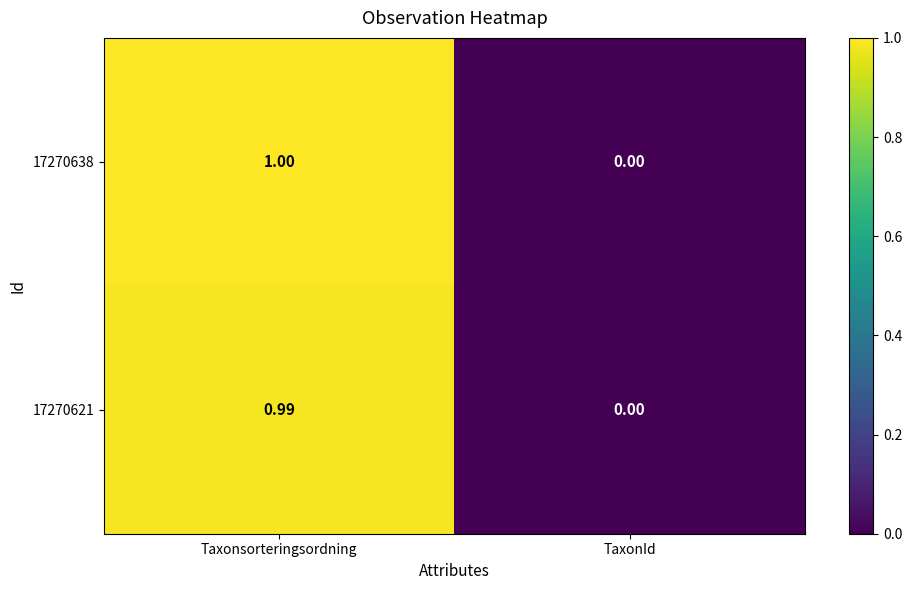

Where is 17270621 nearest to the value 0?

TaxonId